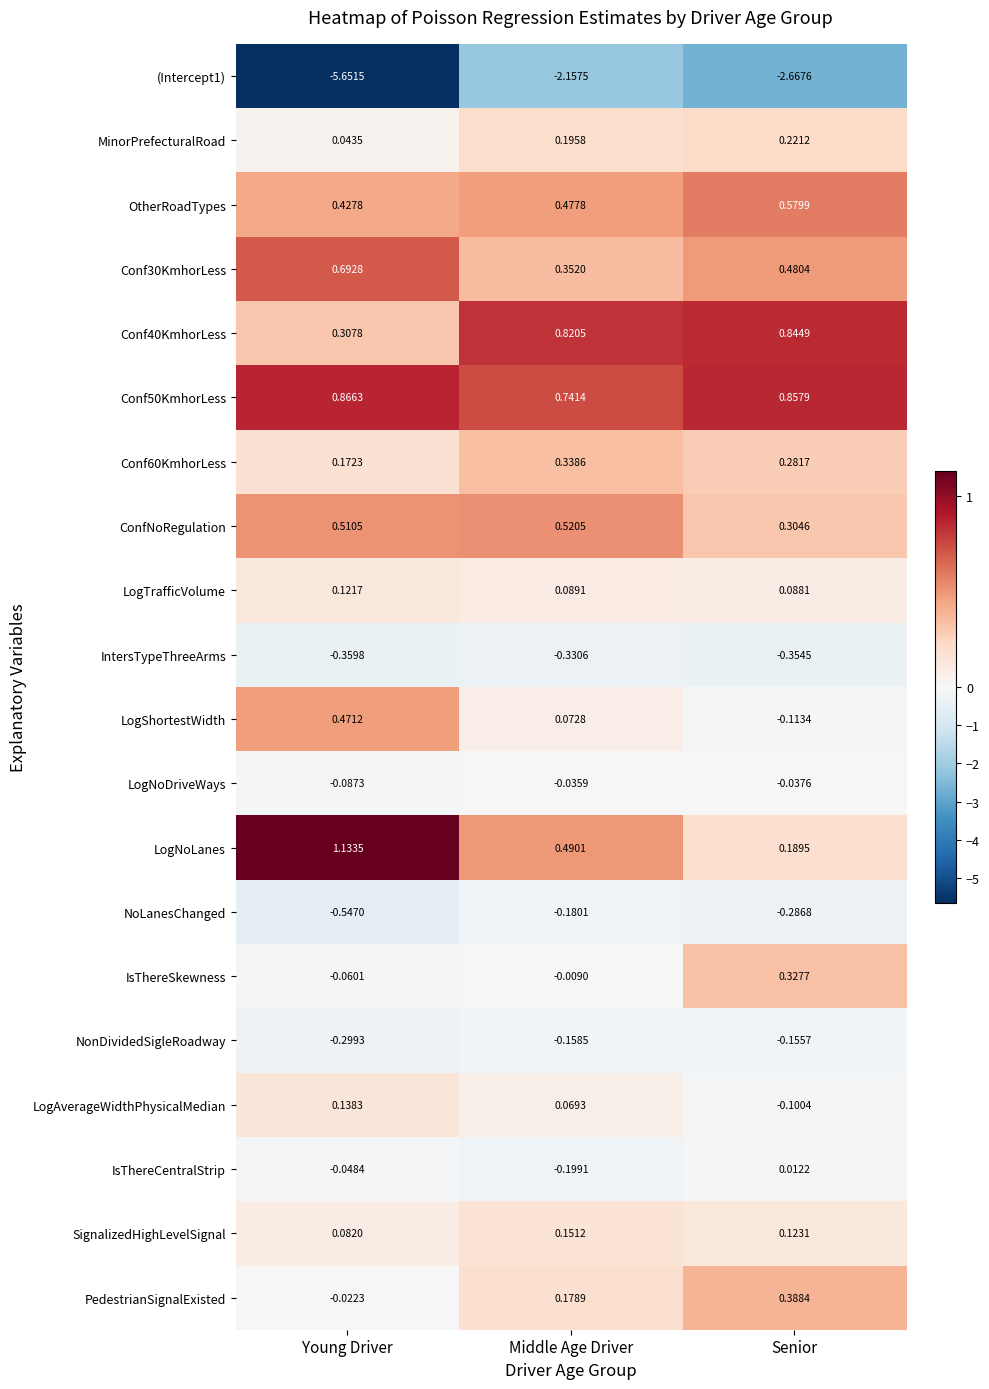

At which category does the chart reach its minimum across all series?

Young Driver